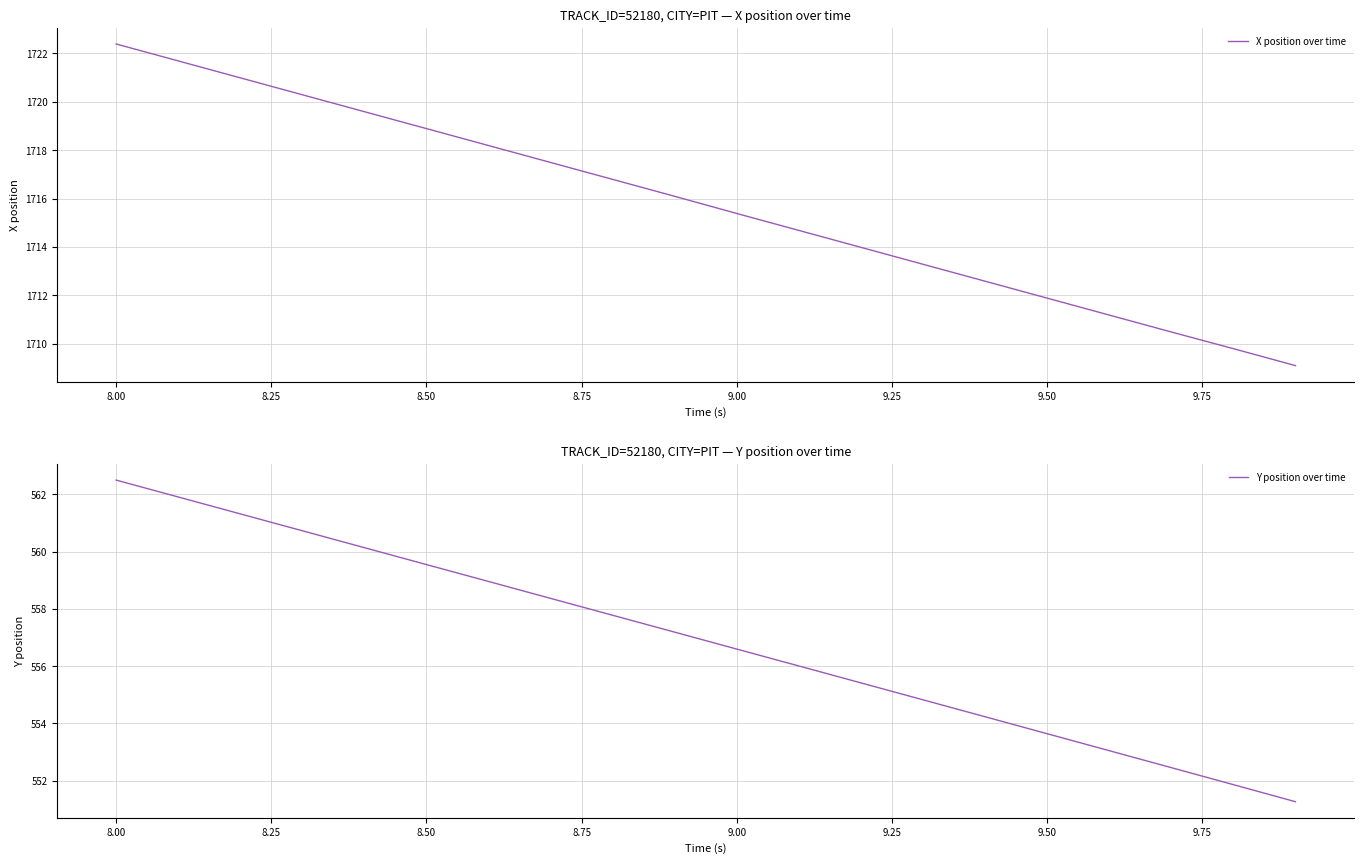

What is the highest value of the X position over time series?

1722.4